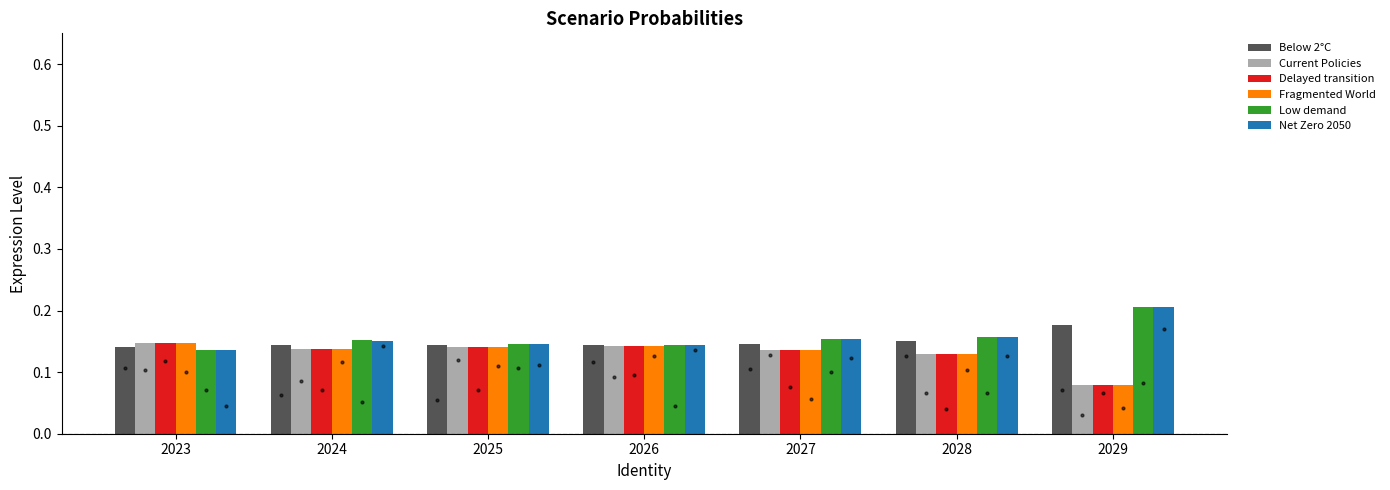

Which series has the largest total across all categories?

Low demand